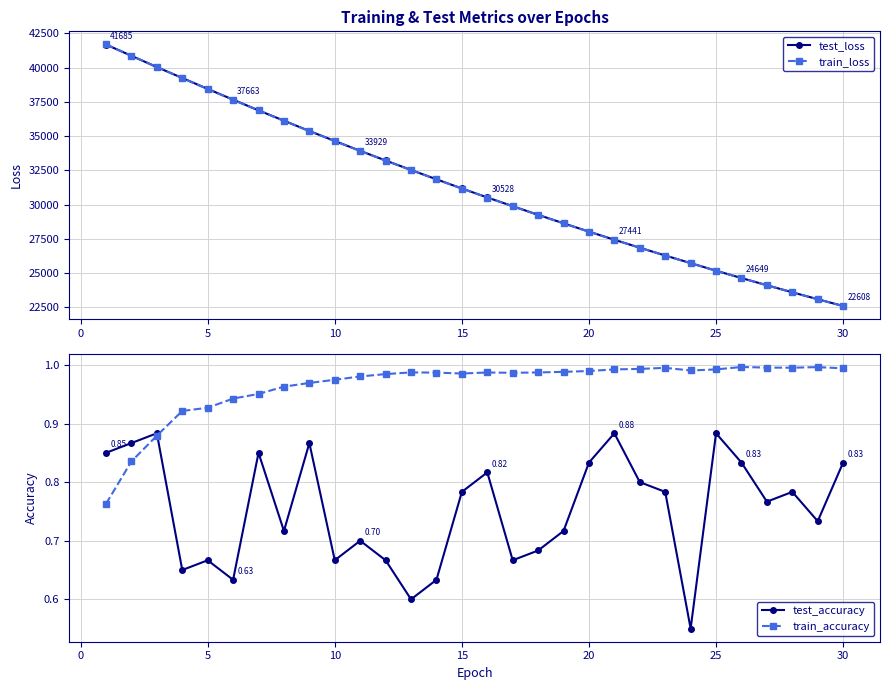

True or false: train_loss has more than 1 interior local peaks.

False